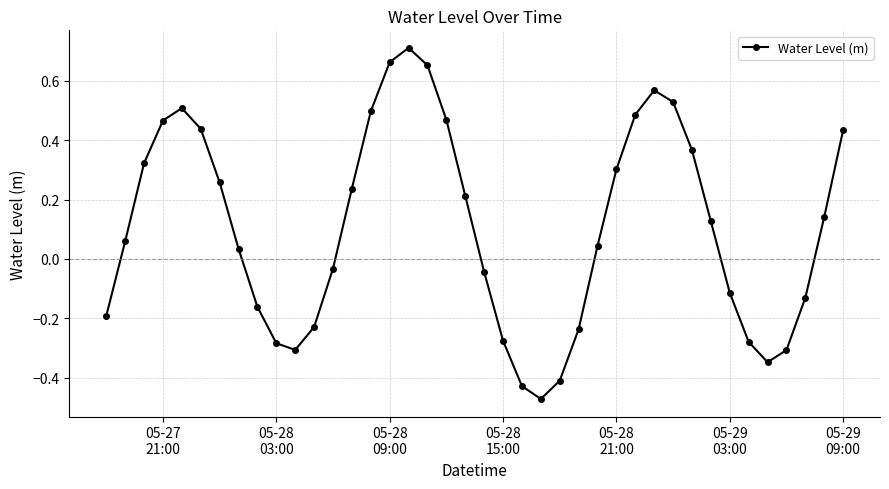

How many interior local peaks (higher than both neighbors) does the data have?

3